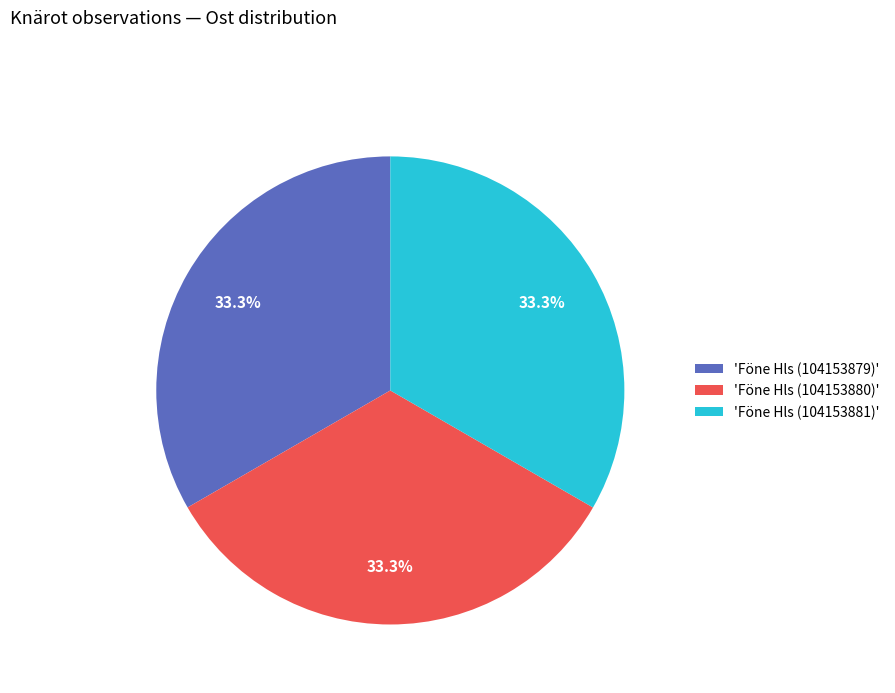

What is the ratio of the value at 'Föne Hls (104153881)' to the value at 'Föne Hls (104153880)'?

1.0